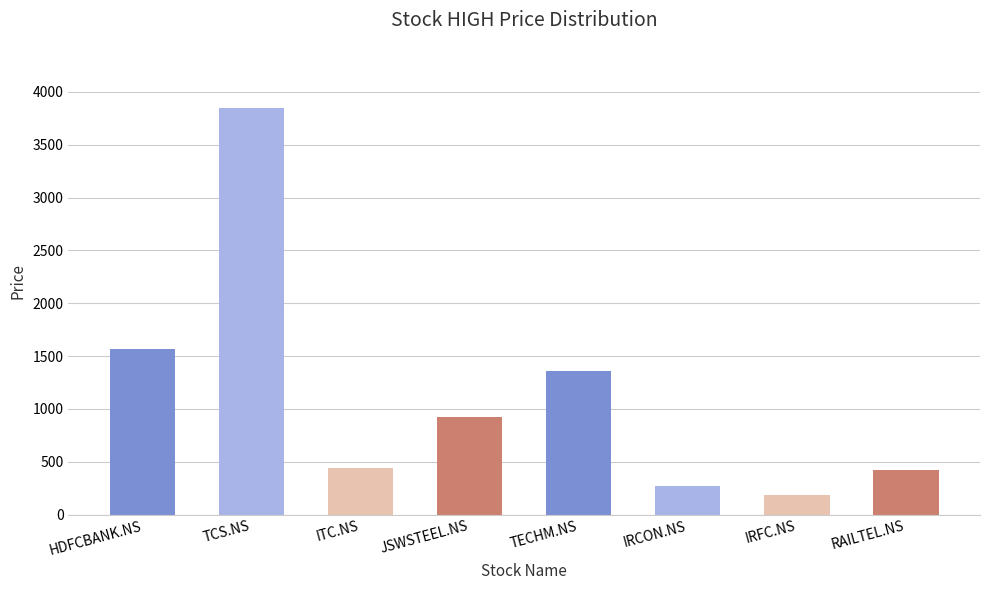

Between RAILTEL.NS and IRFC.NS, which is larger?

RAILTEL.NS